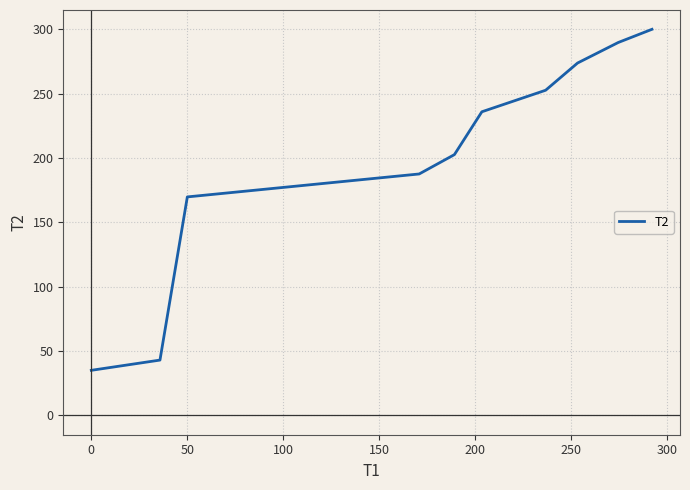

What is the greatest value displayed?

300.1